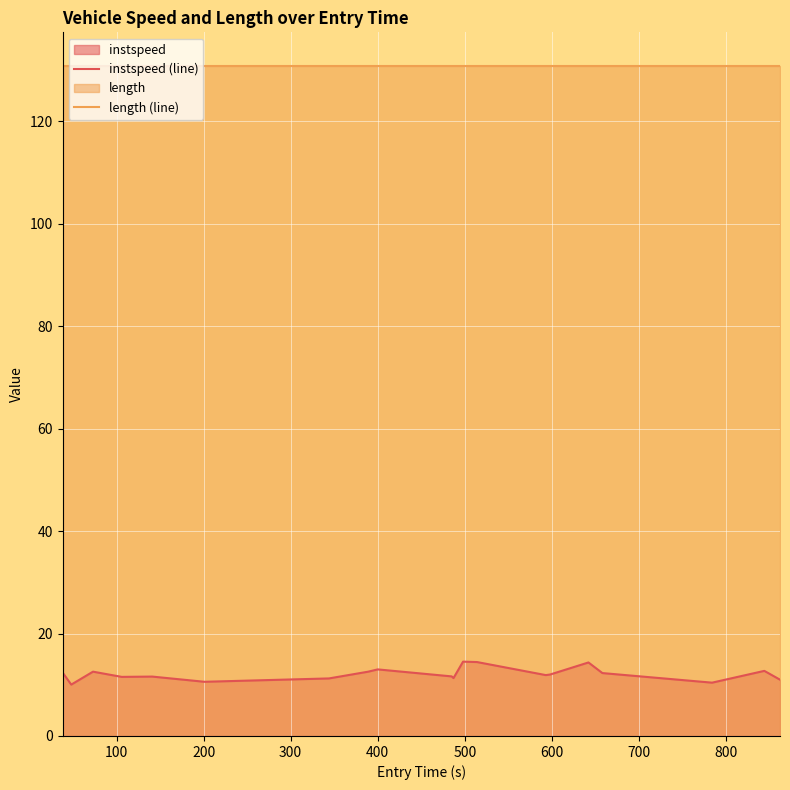

True or false: length (line) and instspeed (line) intersect in this chart.

False